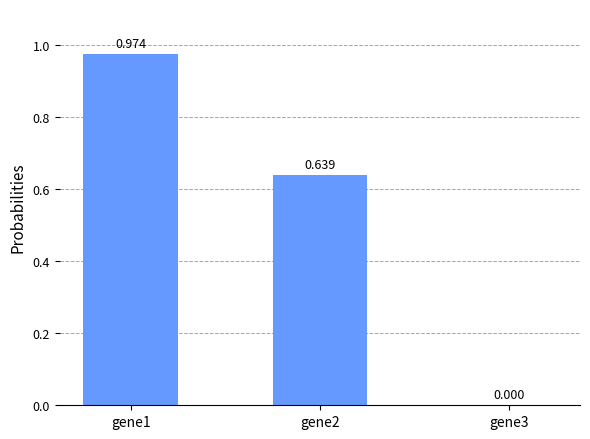

Reading left to right, transcribe all the data shown in this chart.

gene1=1.0	gene2=0.6	gene3=0.0